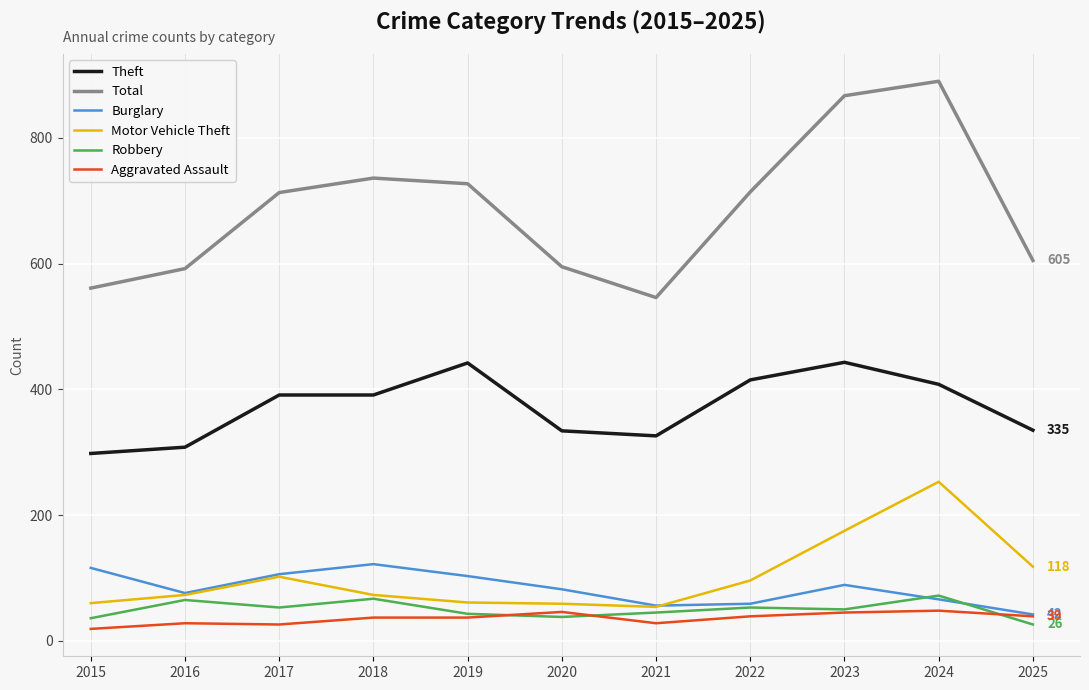

What are all the series names shown in the legend?

Theft, Total, Burglary, Motor Vehicle Theft, Robbery, Aggravated Assault